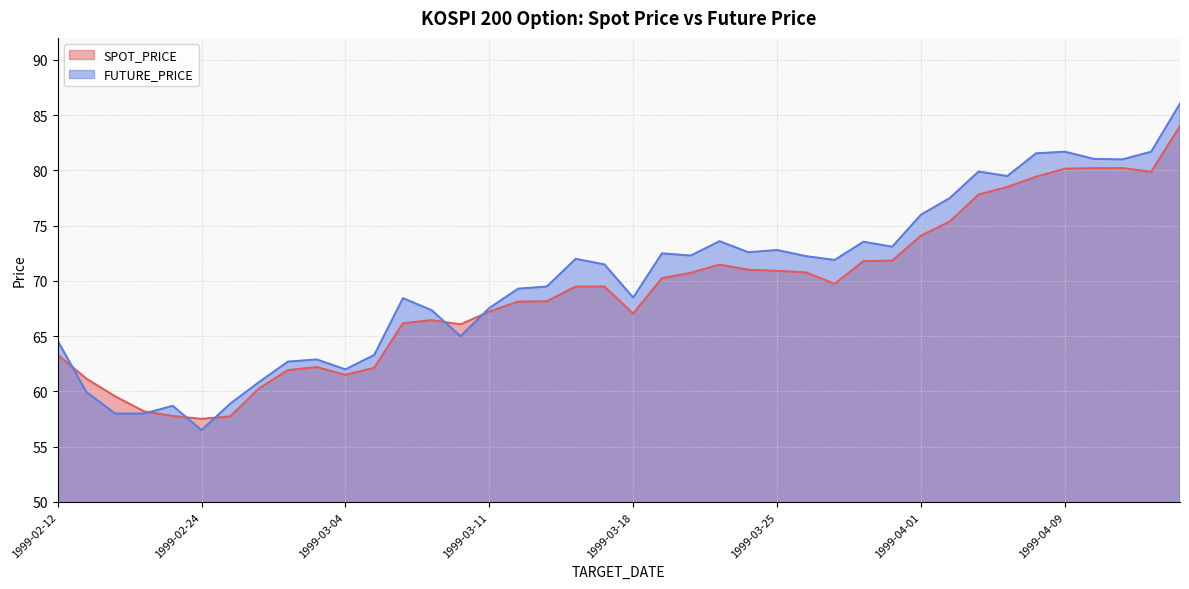

How many intersections are there between FUTURE_PRICE and SPOT_PRICE?

6